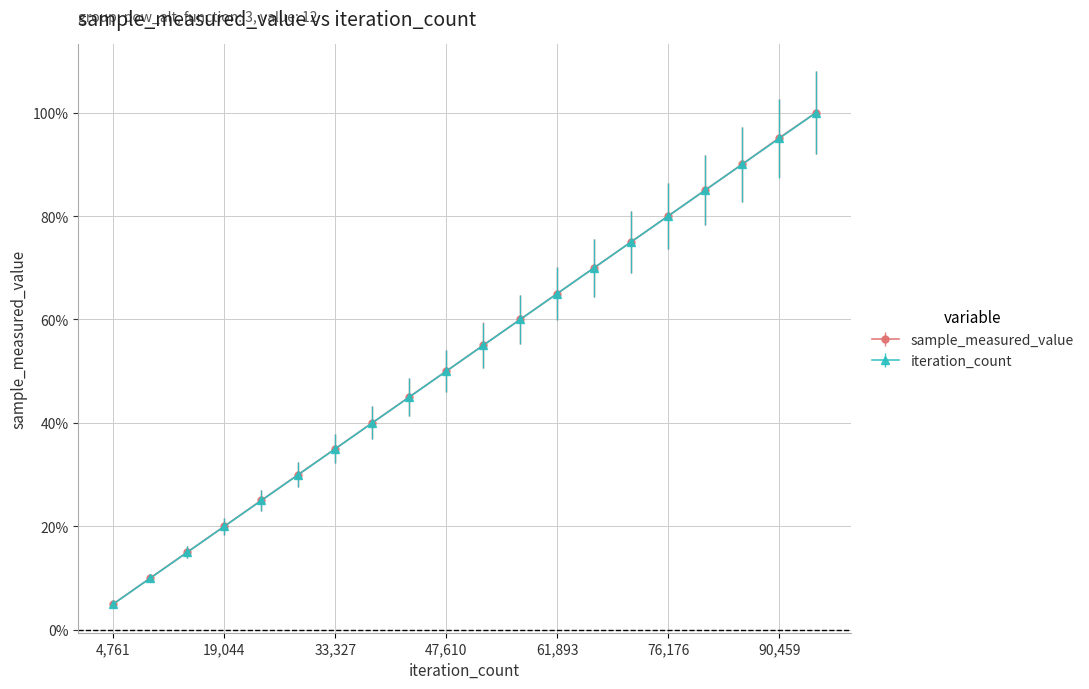

True or false: iteration_count has more than 2 points higher than both neighbors.

False